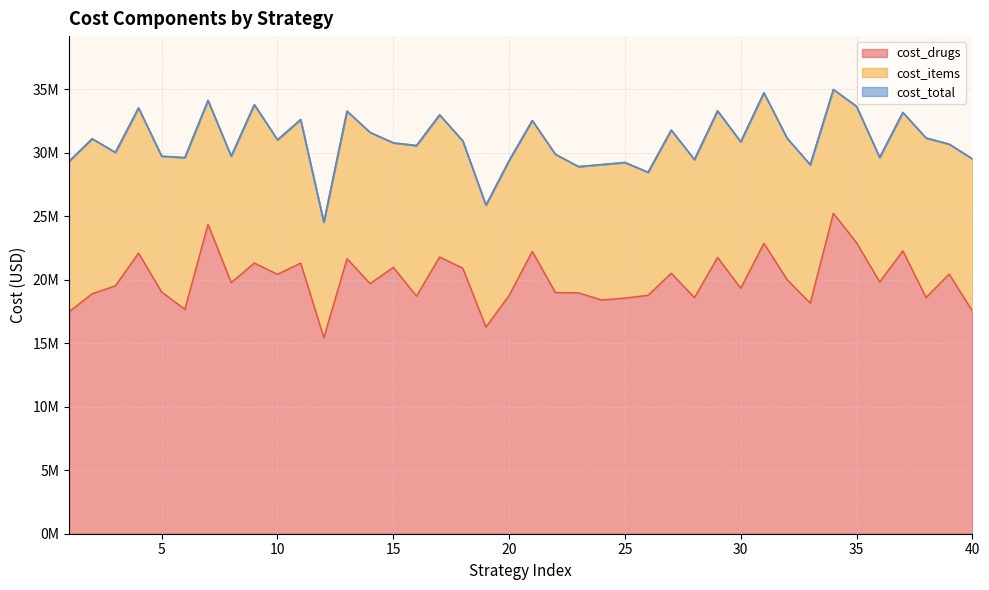

True or false: cost_drugs and cost_total cross at least once.

False